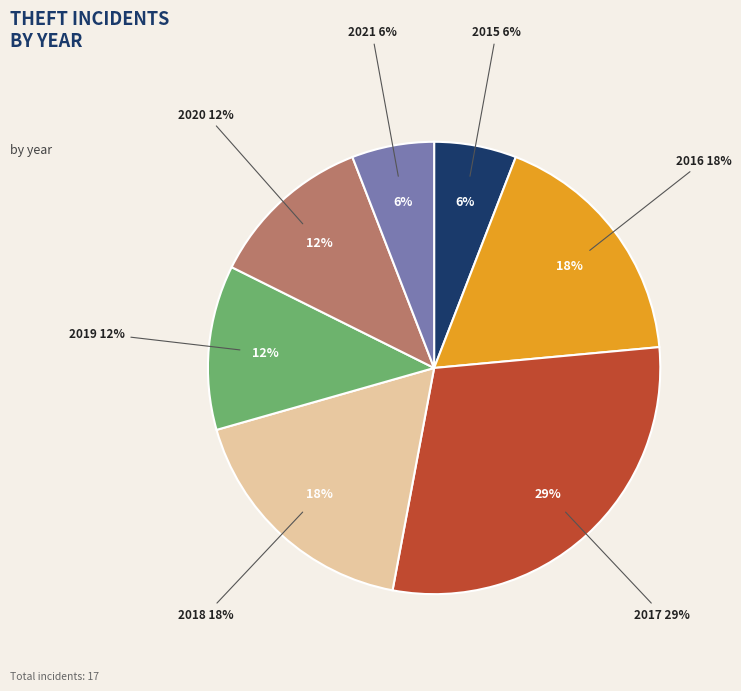

What is the ratio of the value at 2020 to the value at 2019?

1.0